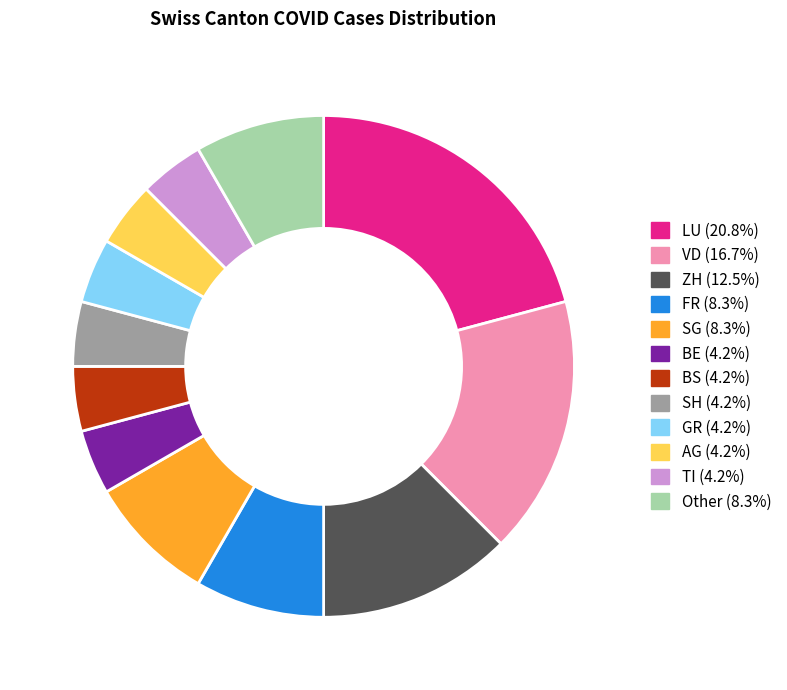

How many slices are in this pie chart?

12